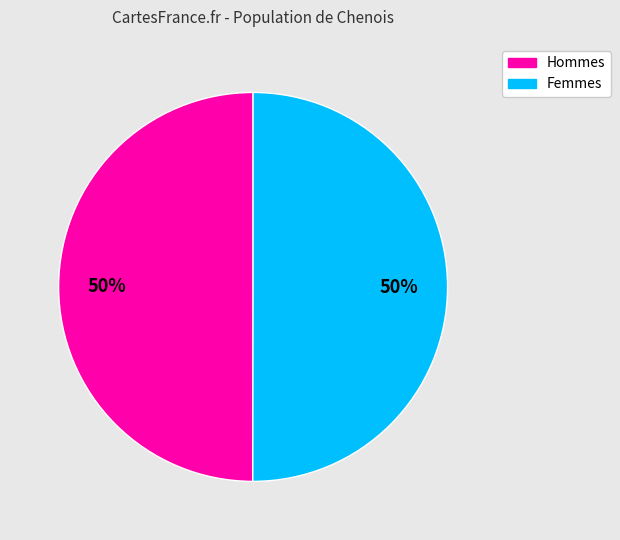

To the nearest percent, what is the average slice percentage?

50%